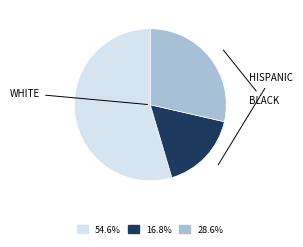

Is there any slice that represents more than half of the pie?

Yes